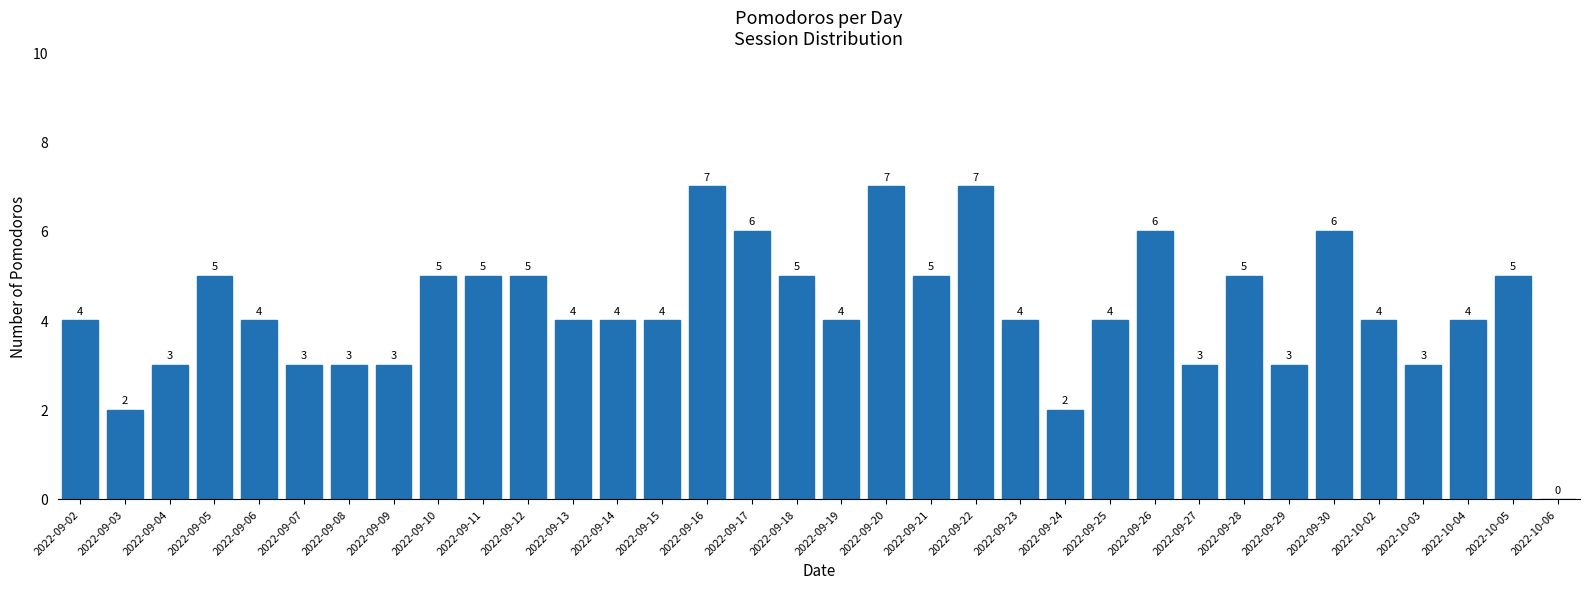

Approximately how many times larger is the value at 2022-09-23 compared to 2022-09-18?

0.8